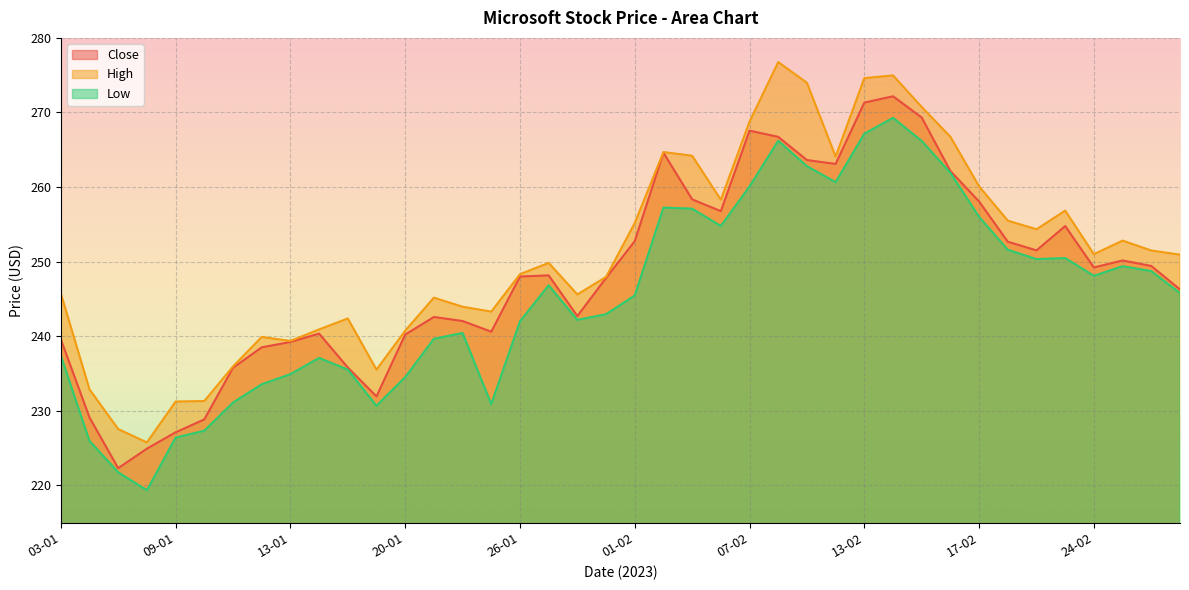

How many interior local valleys does the Close series have?

8